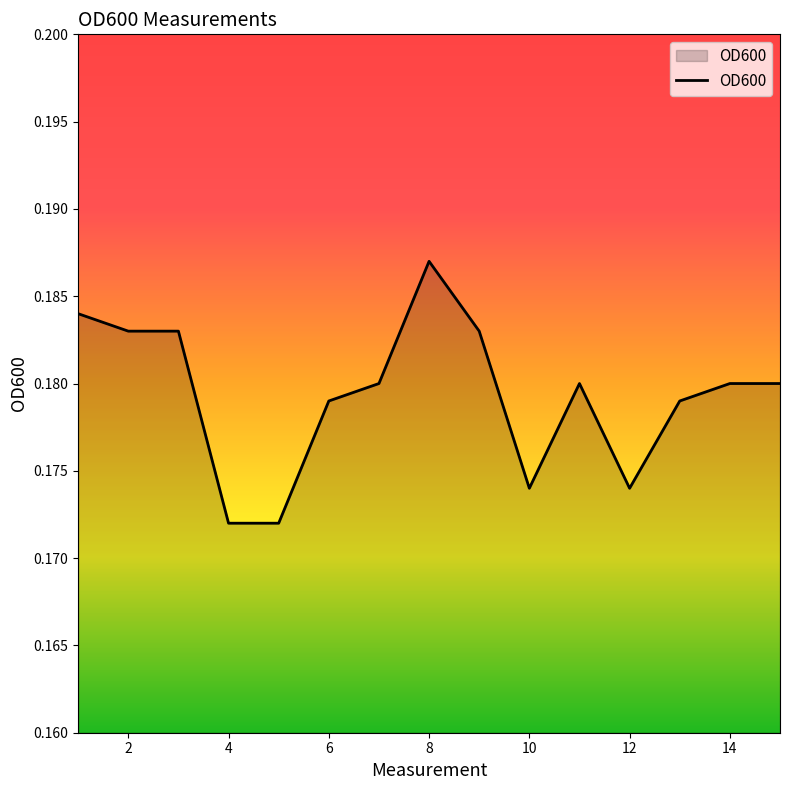

How many points are higher than both their immediate neighbors (excluding endpoints)?

2